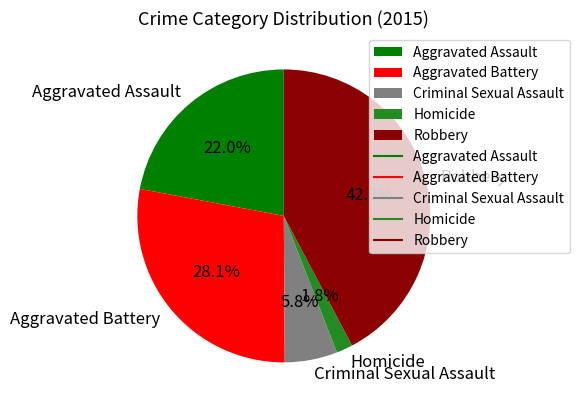

How many slices are in this pie chart?

5